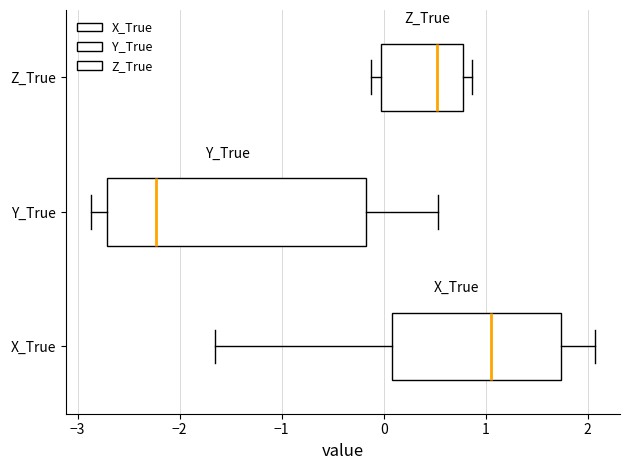

Which box's median line is the furthest to the left?

Y_True